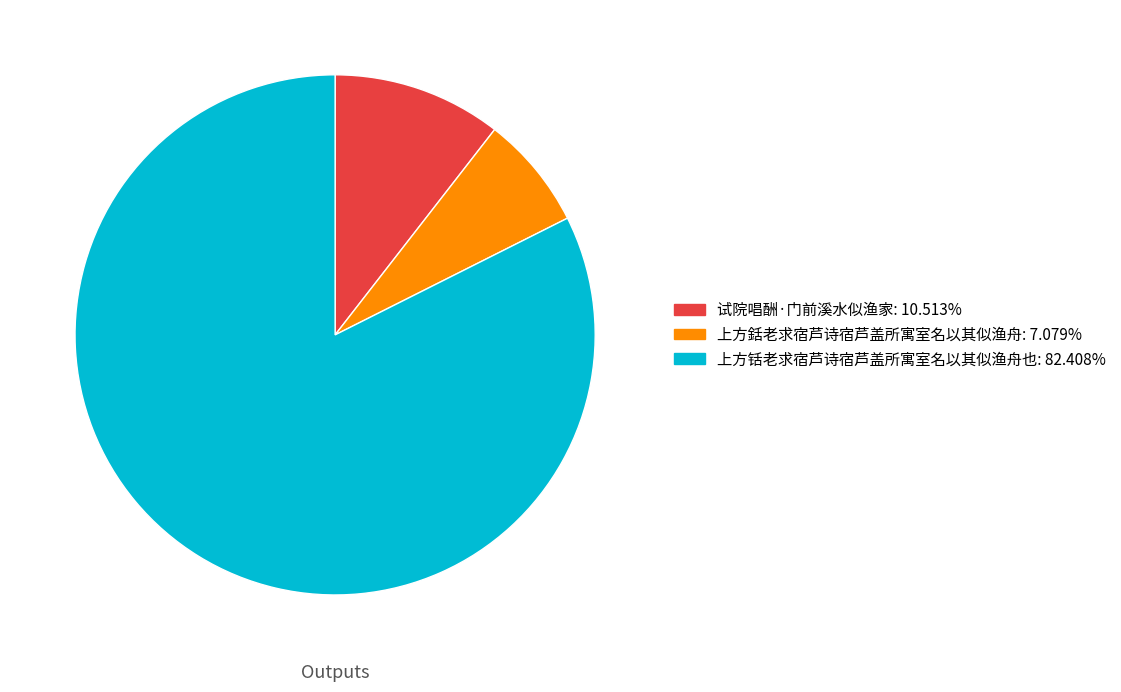

Combined, do 试院唱酬·门前溪水似渔家 and 上方铦老求宿芦诗宿芦盖所寓室名以其似渔舟也 account for over 50%?

Yes